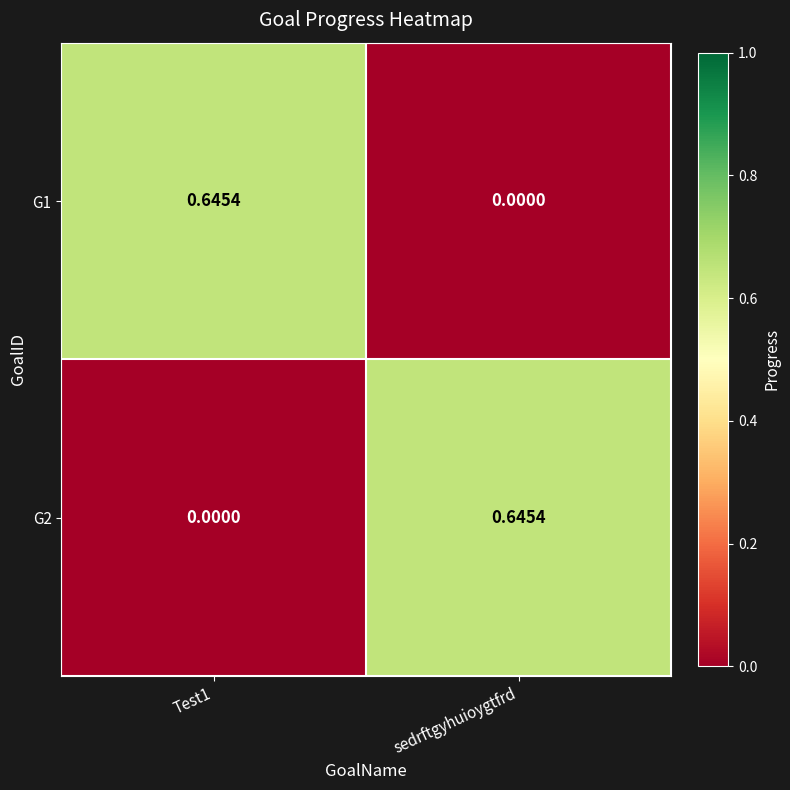

Where is G1 nearest to the value 0?

sedrftgyhuioygtfrd